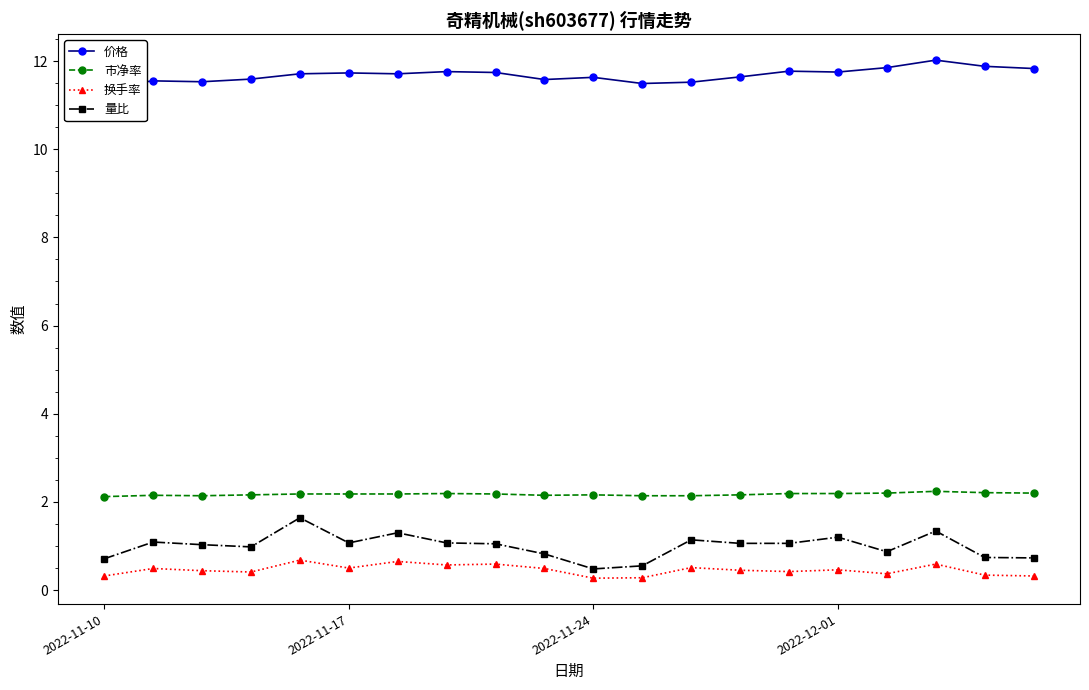

What position from the left is 4?

5